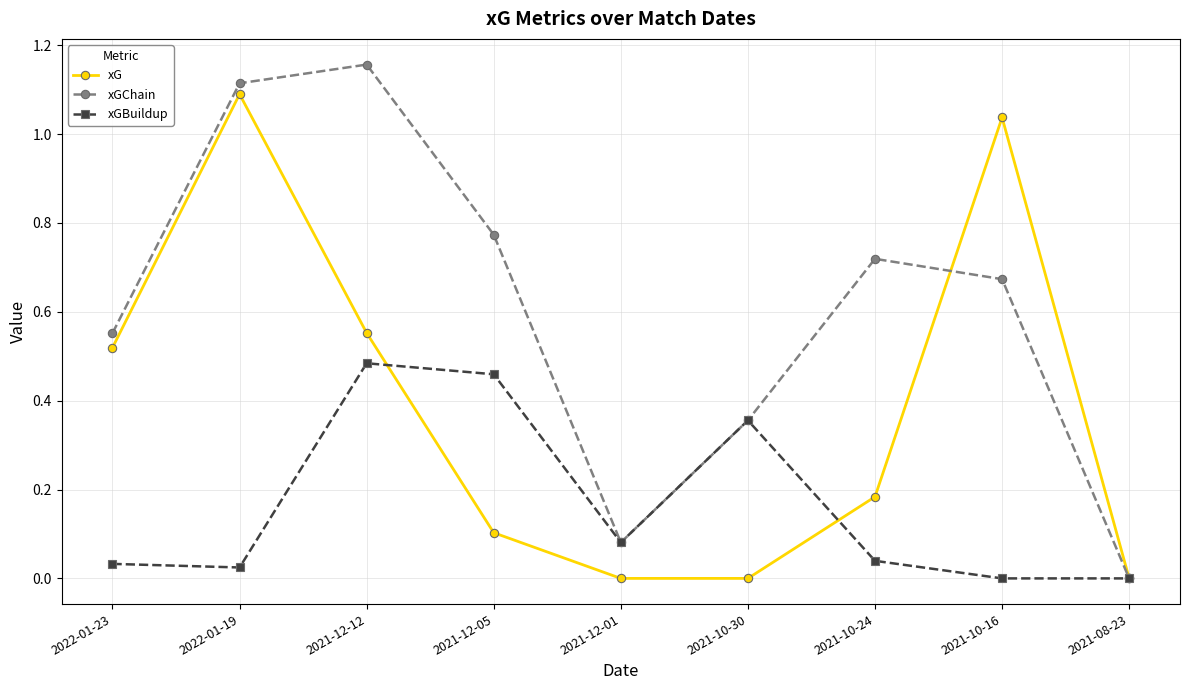

Which series has the largest total across all categories?

xGChain